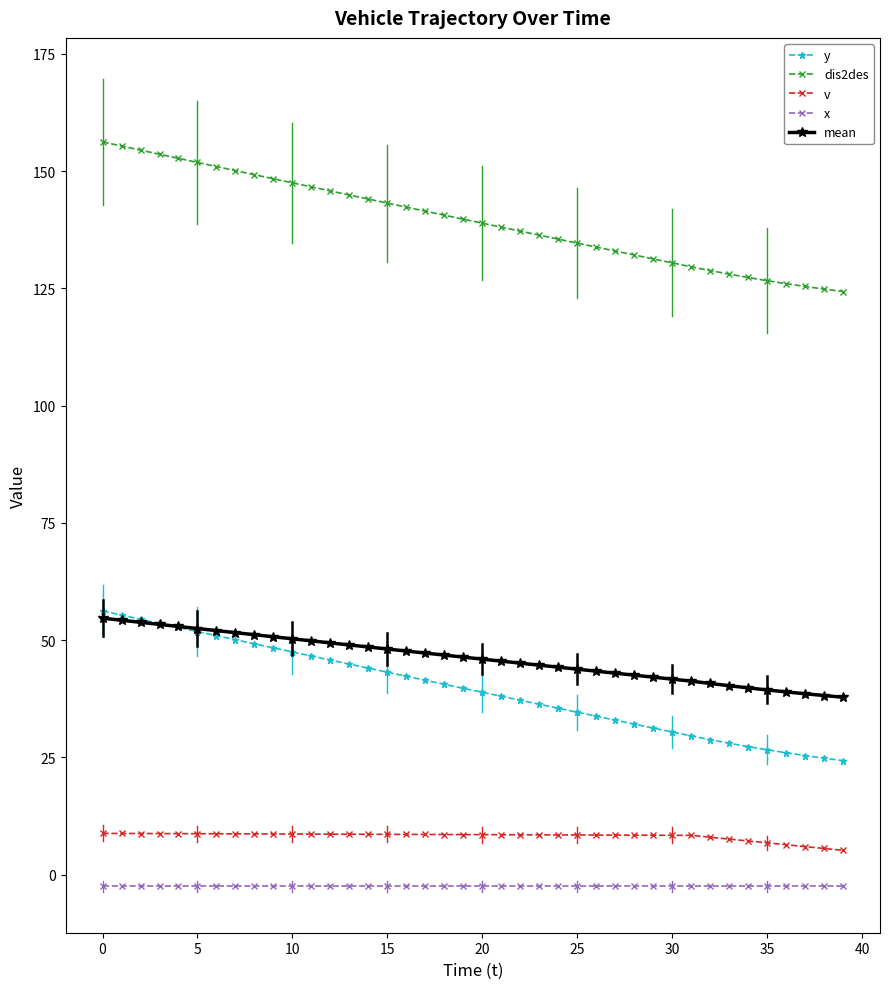

True or false: mean and x cross at least once.

False